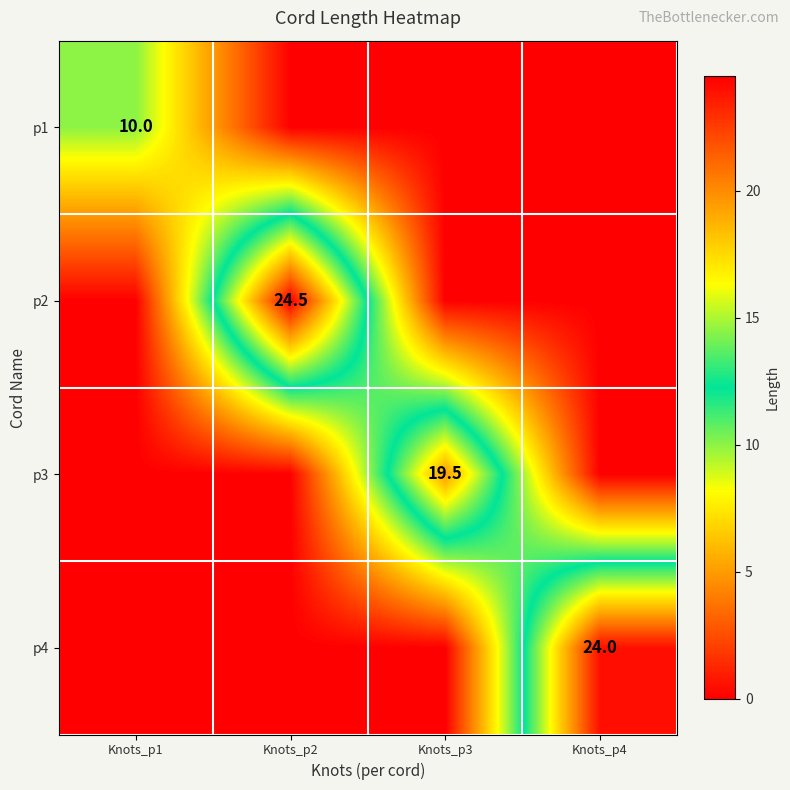

Is it true that p4 equals 40.5 at Knots_p4?

False